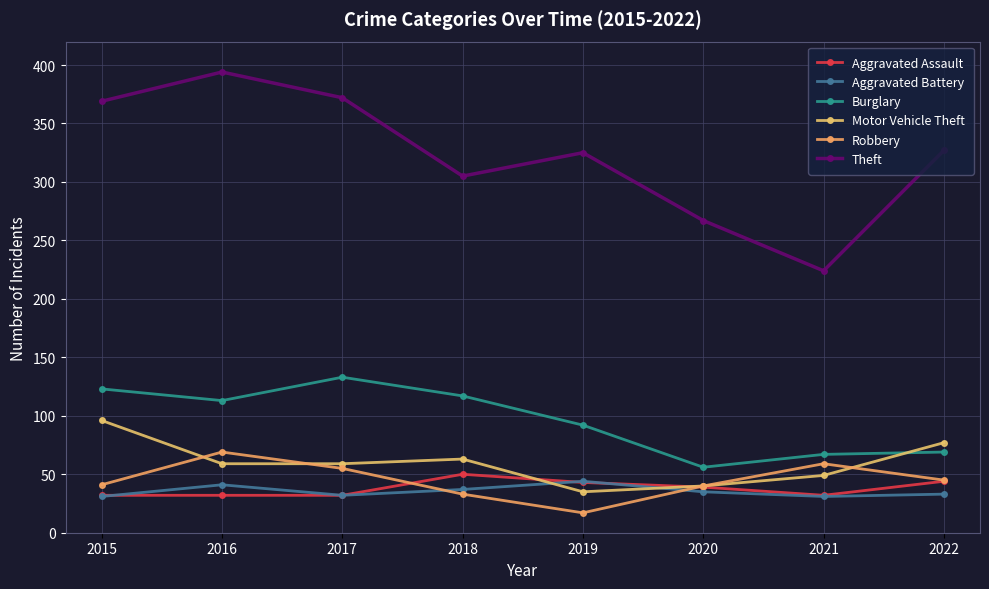

Where is the first local minimum for Burglary?

2016